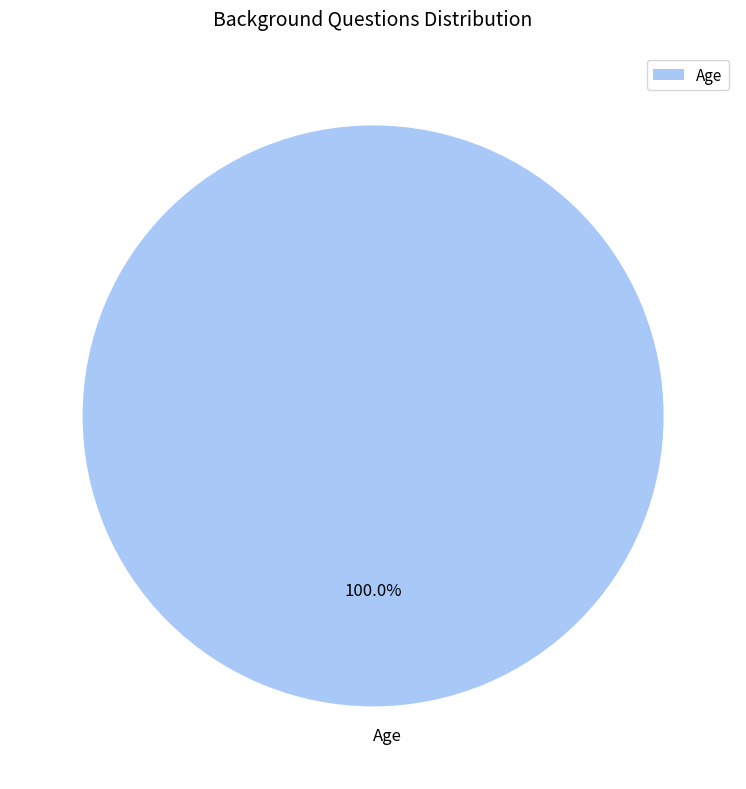

Does any single category account for the majority?

Yes